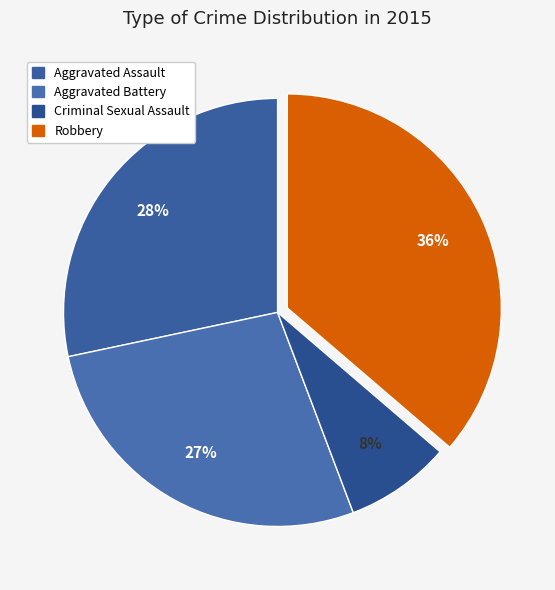

How many segments does this pie chart have?

4